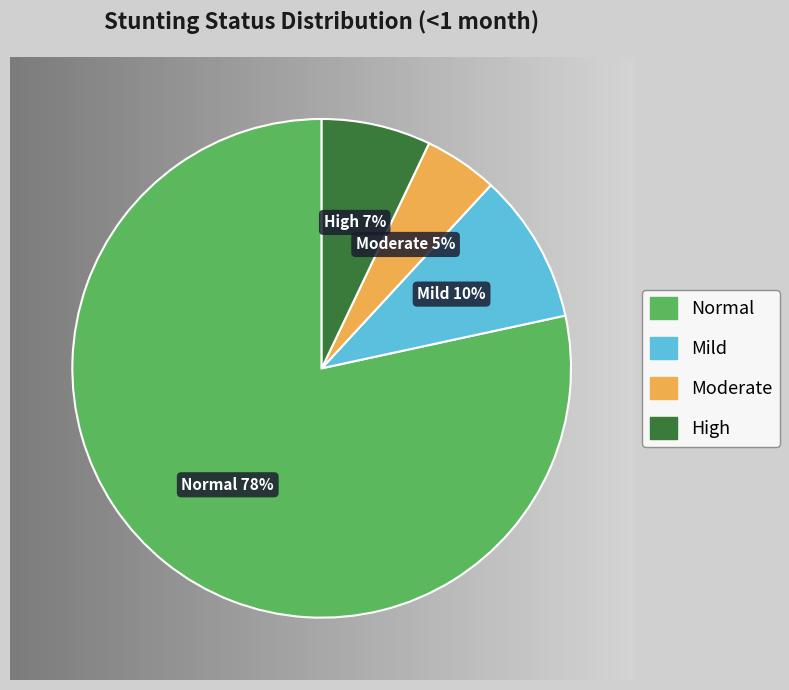

Count the number of slices in the pie.

4